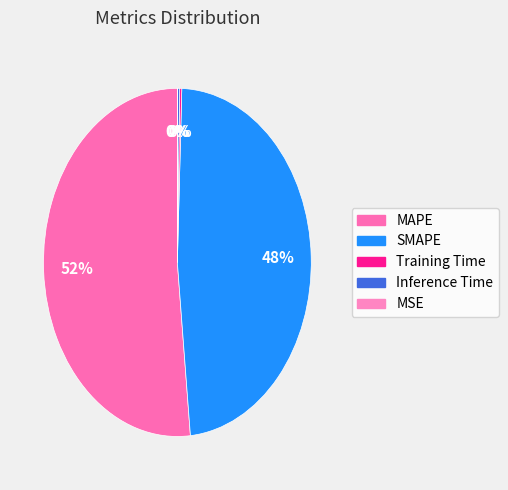

To the nearest percent, what is the combined percentage of Inference Time and Training Time?

1%